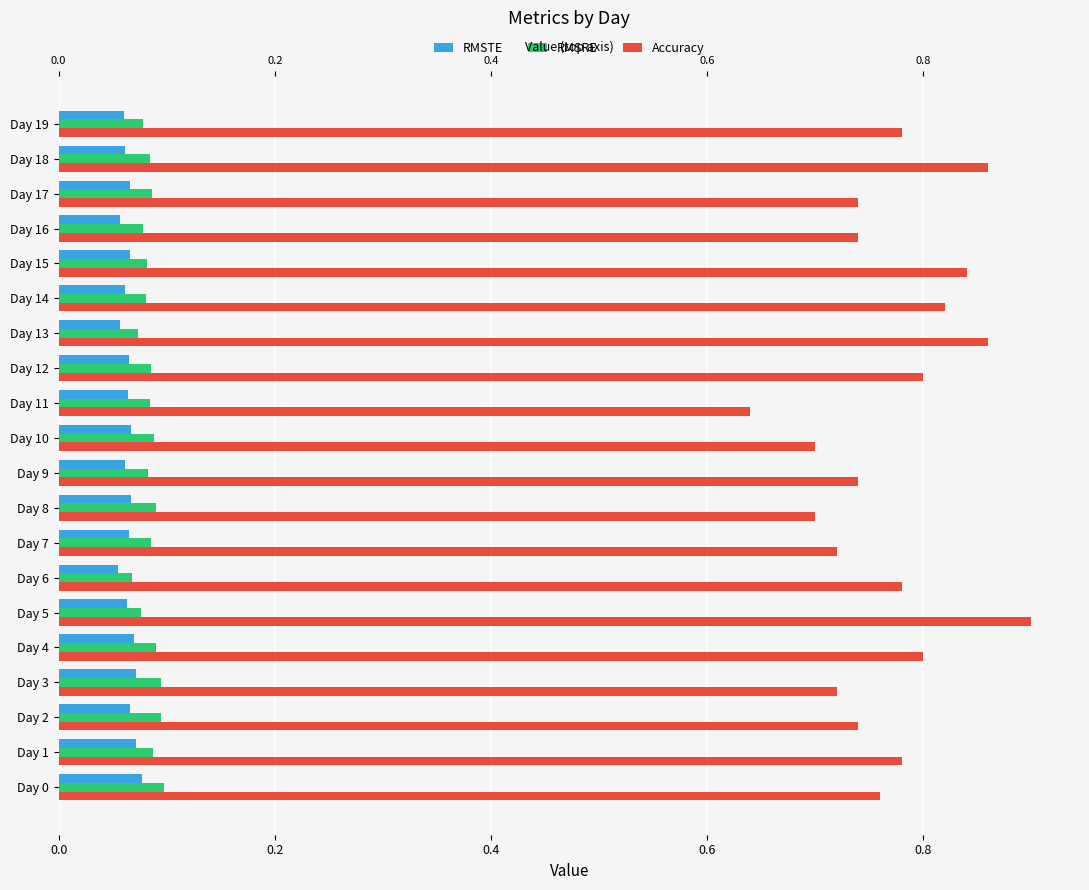

Which category has the lowest value in the Accuracy series?

Day 11